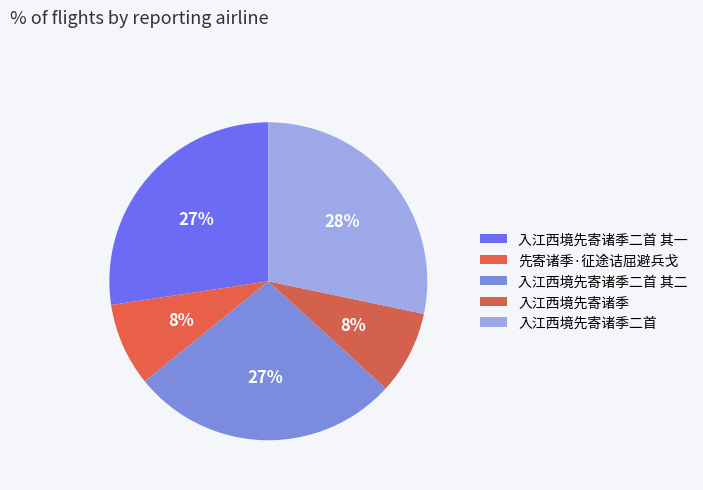

How many slices are in this pie chart?

5